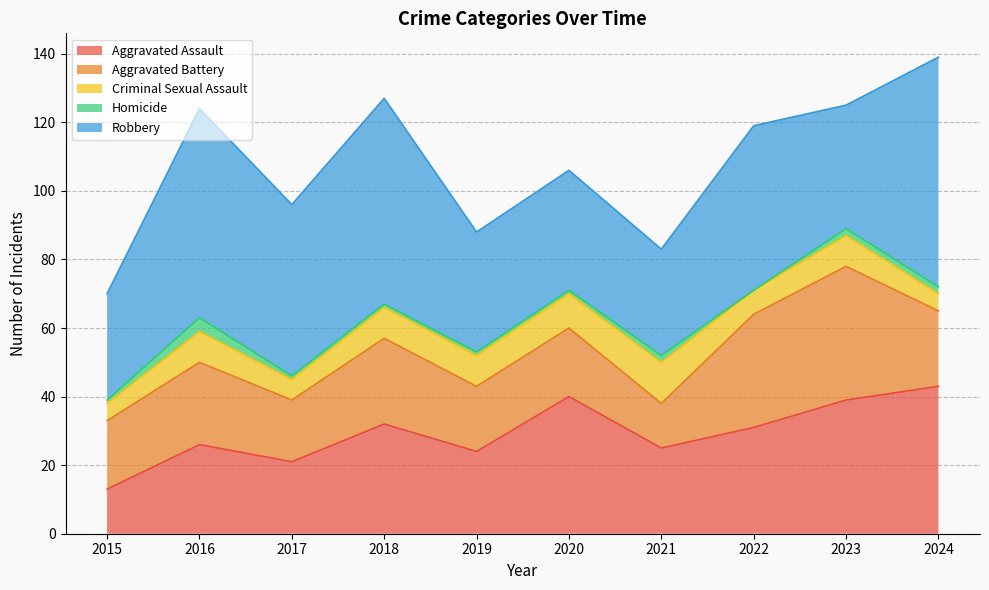

In Aggravated Assault, how many points are higher than both neighbors (excluding endpoints)?

3